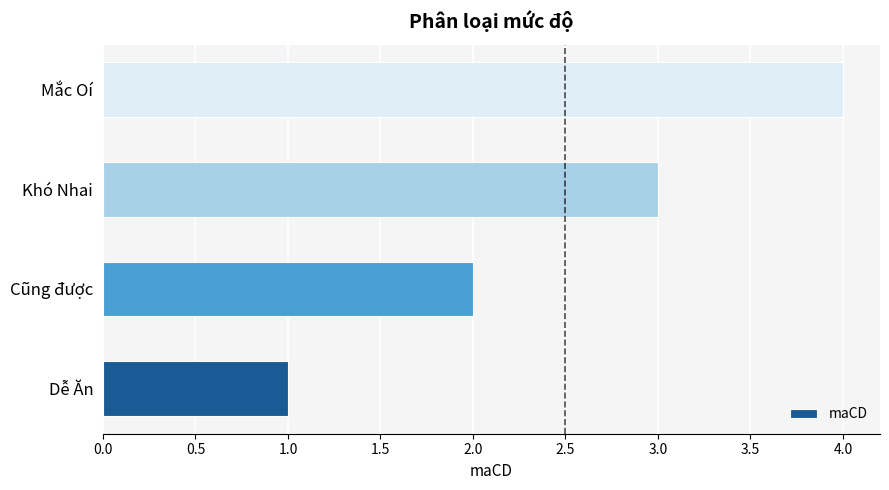

How many values are between 2 and 4?

3